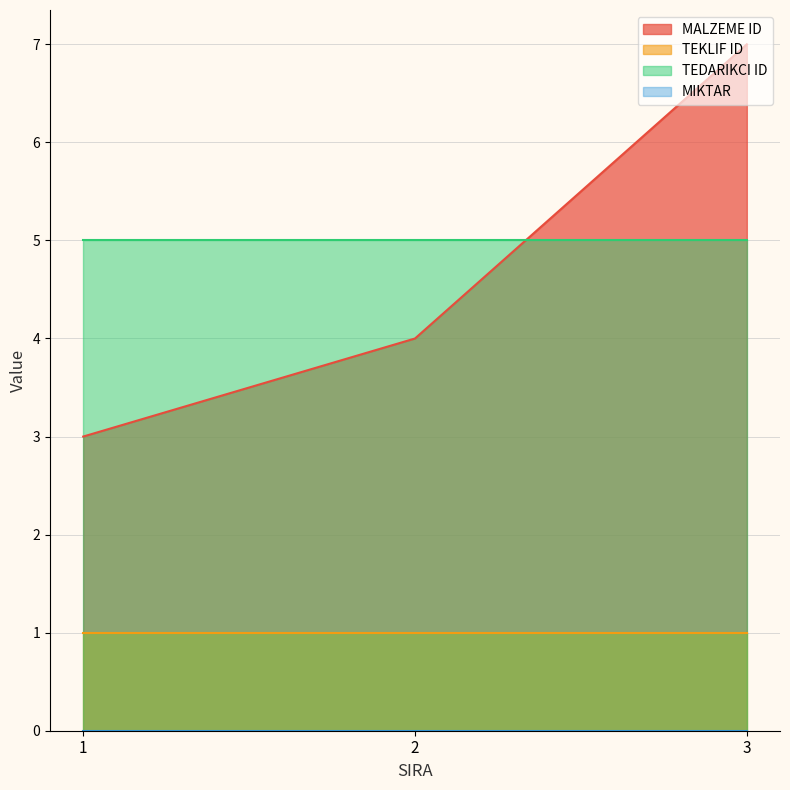

What is the value of the MALZEME ID point at the 1st from the left?

3